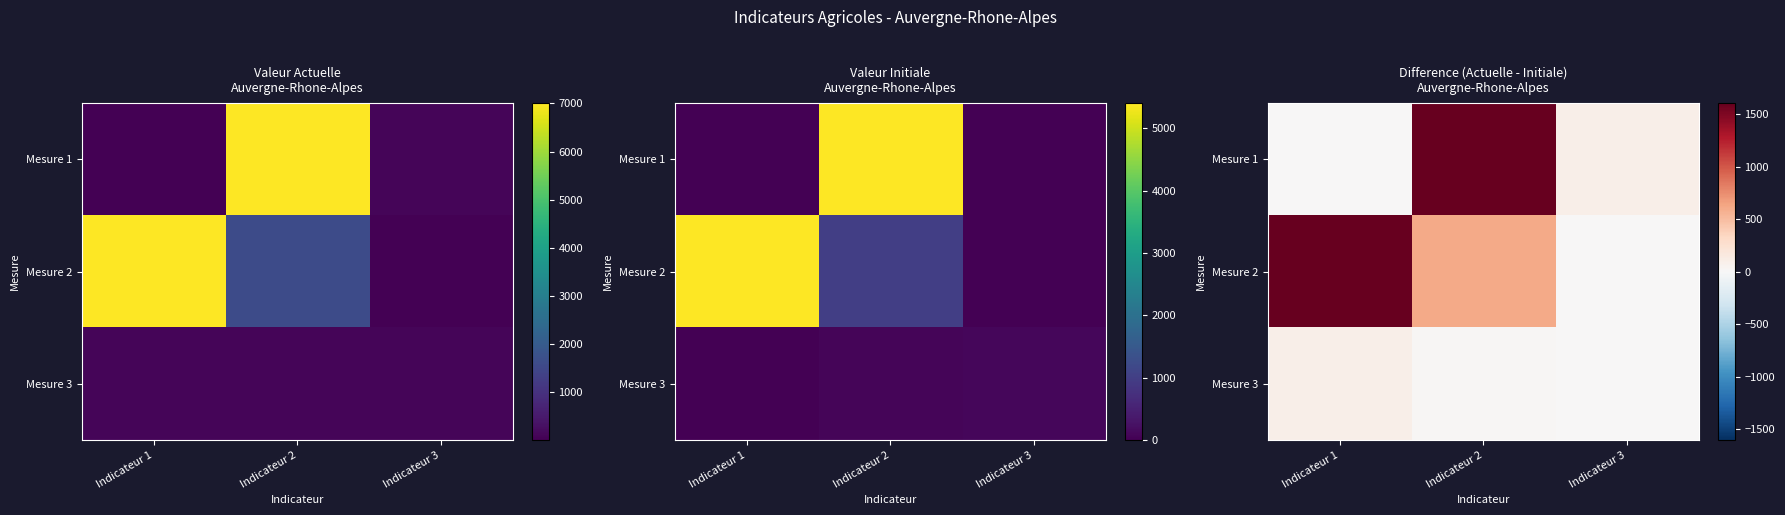

At which label does Mesure 3 first exceed 20?

Indicateur 1